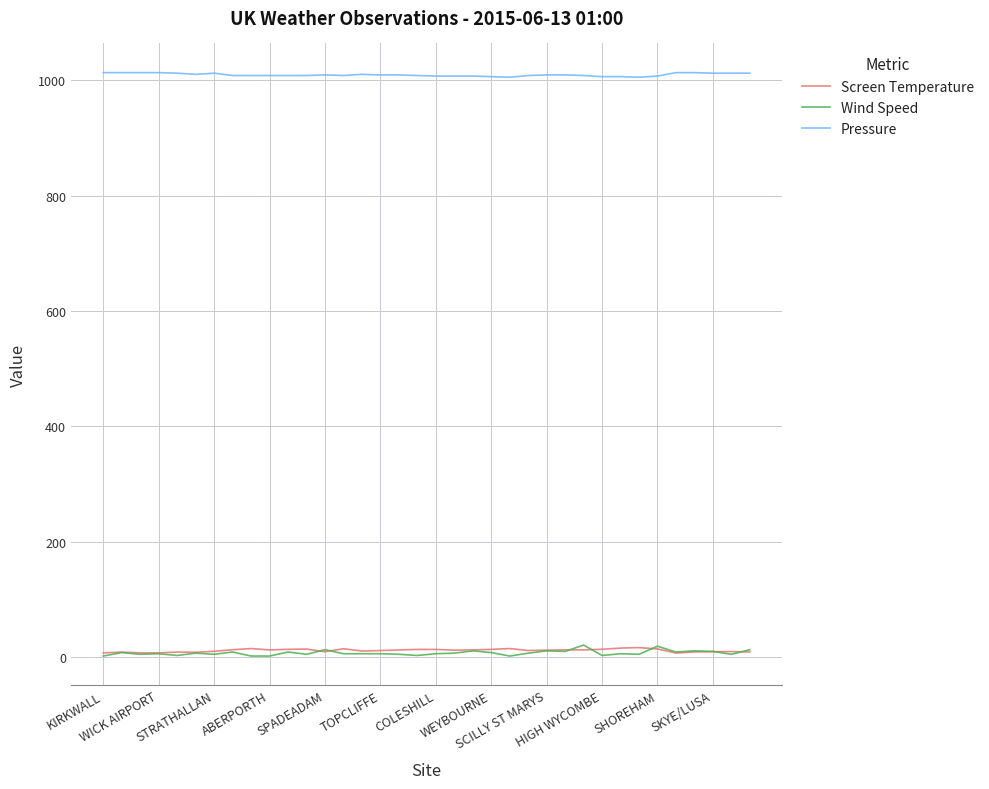

Which series has the largest total across all categories?

Pressure